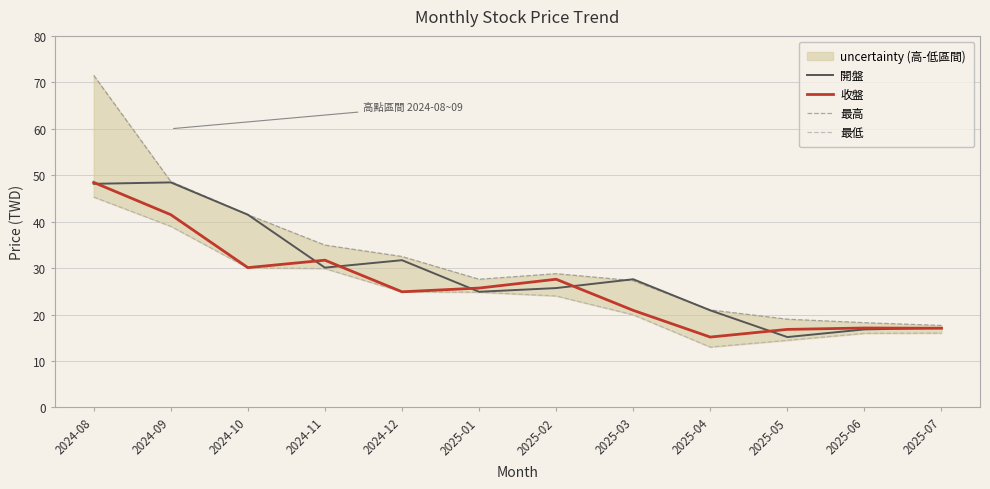

Reading right to left, what are all the values shown in this chart?

開盤: 17.1	16.8	15.2	20.9	27.6	25.7	24.9	31.7	30.1	41.5	48.5	48.1
收盤: 17.1	17.1	16.8	15.2	20.9	27.6	25.7	24.9	31.7	30.1	41.5	48.5
最高: 17.6	18.2	19.0	21.0	27.3	28.8	27.6	32.5	35.0	41.5	48.6	71.5
最低: 16.0	15.9	14.4	13.0	19.9	24.0	24.8	24.9	29.9	30.1	39.0	45.3